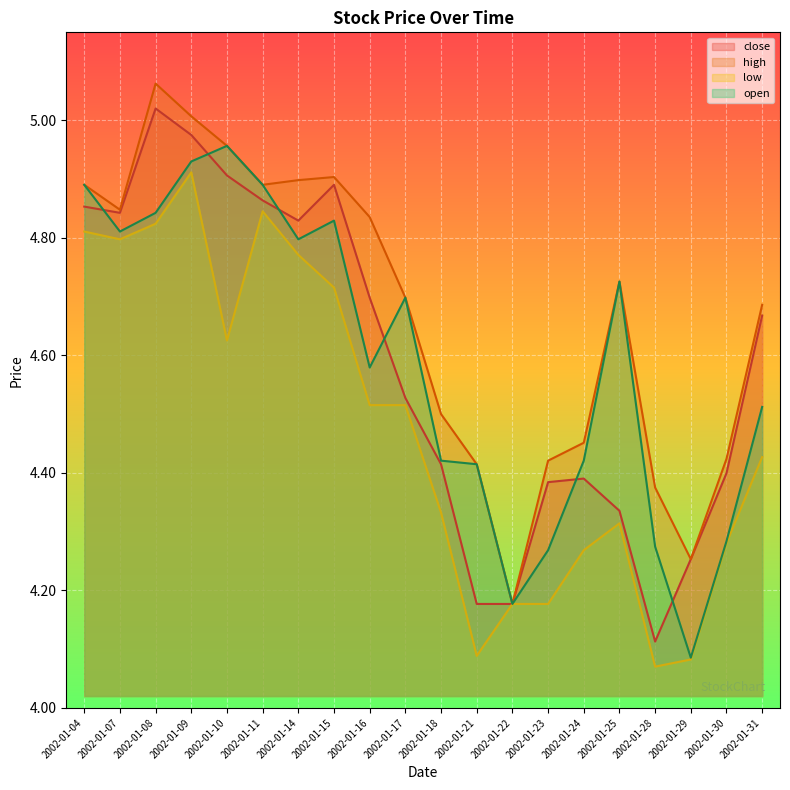

Rank the series by their maximum value, from highest to lowest.

high, close, open, low